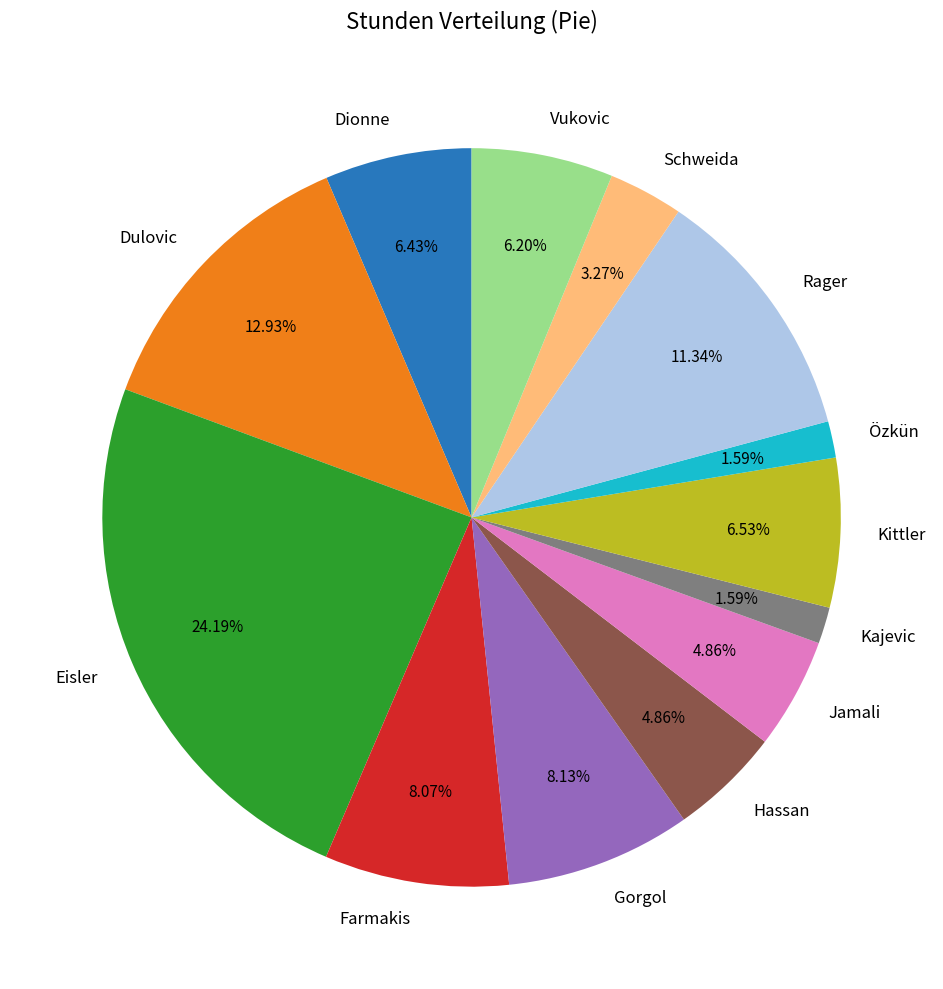

To the nearest percent, what is the combined percentage of Gorgol and Rager?

19%